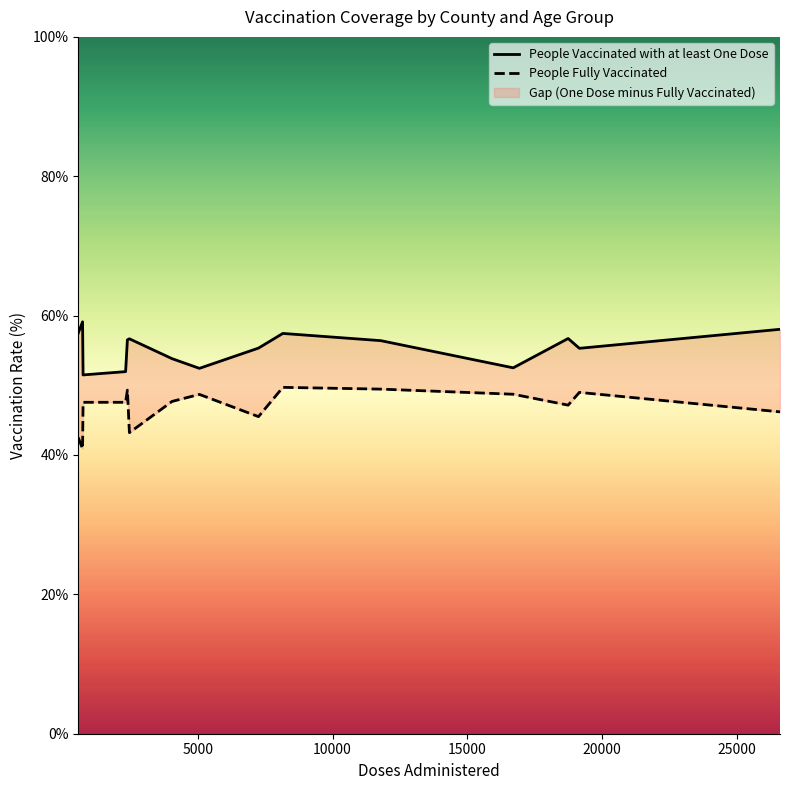

At how many categories does at least one series exceed 47?

15